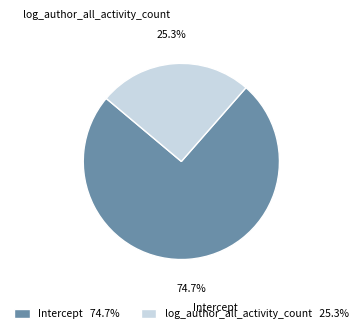

To the nearest percent, what portion does log_author_all_activity_count represent?

25%